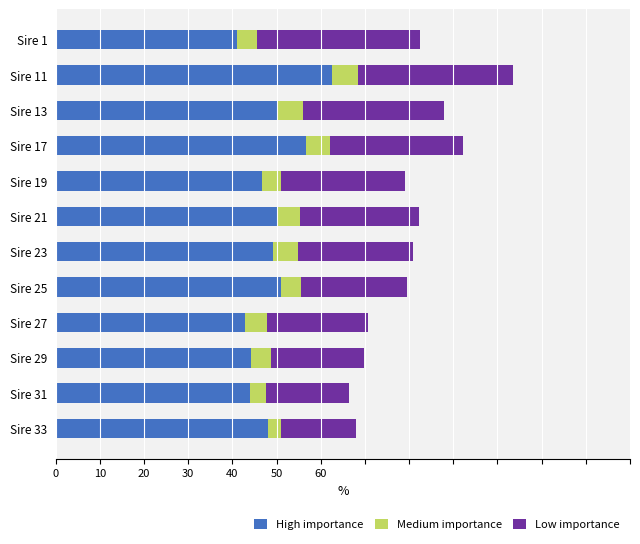

At which category is the sum across all series the highest?

Sire 11